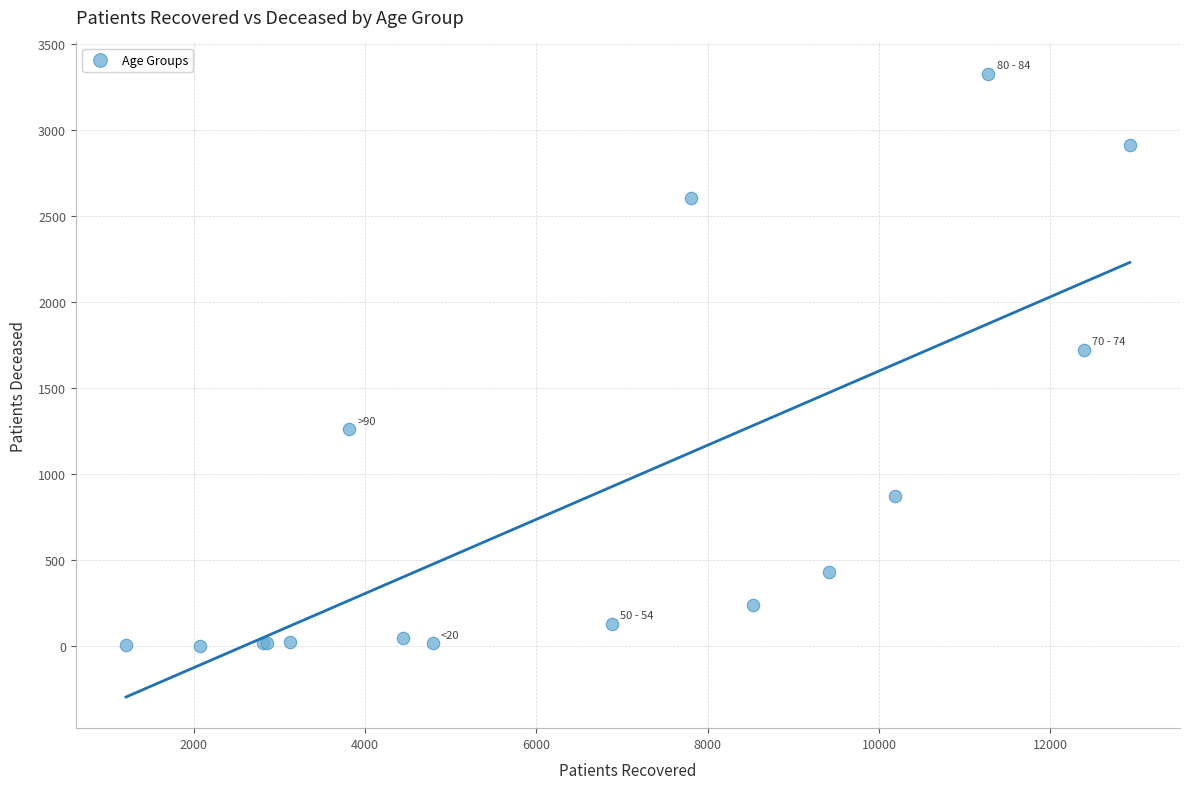

What Y value in the scatter plot is closest to 1666?

1724